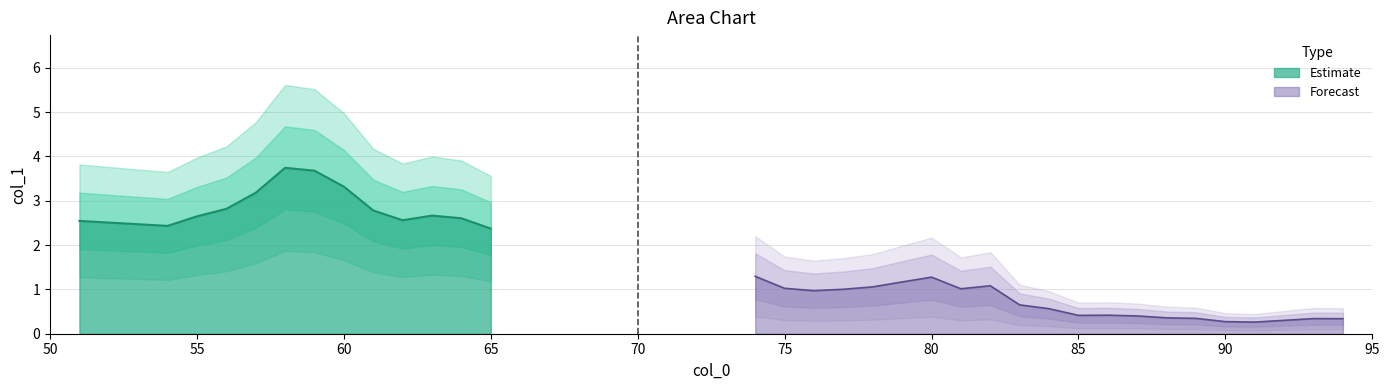

The chart shows a value of 0.3 at 89. True or false?

True